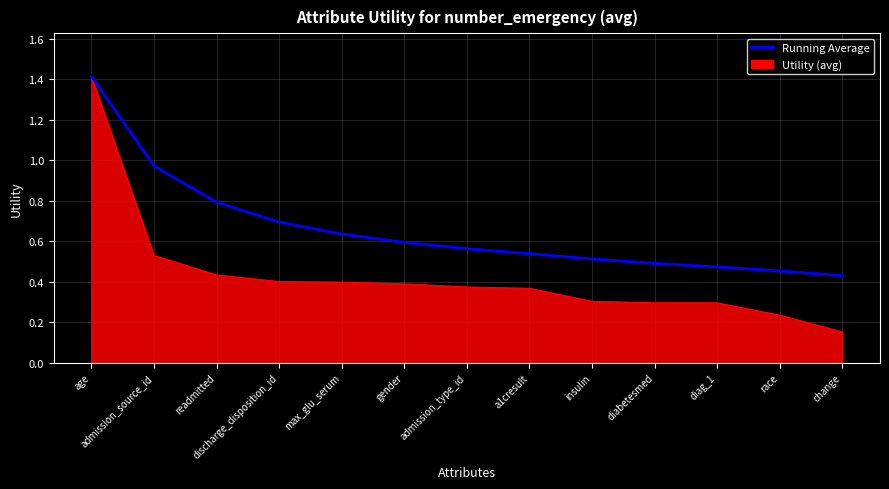

Which series has the widest spread of values?

Utility (avg)